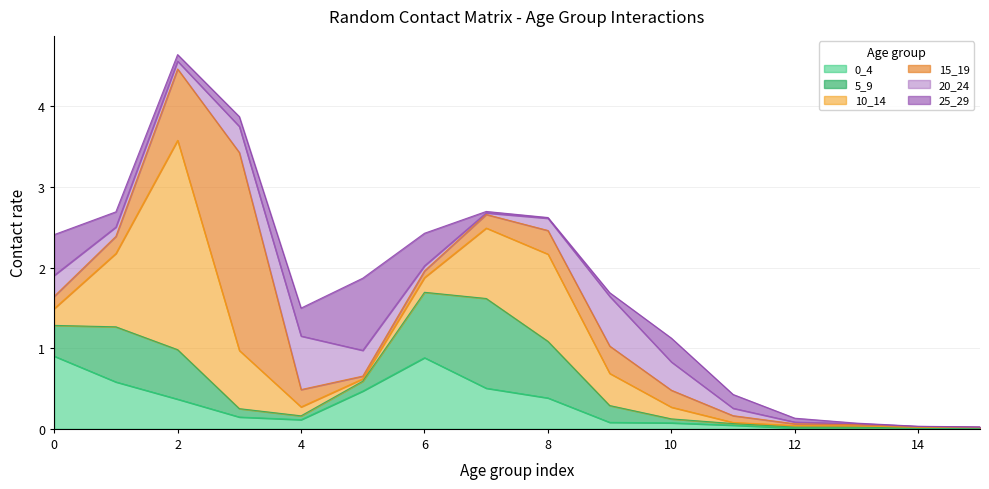

Which has a higher value, 5 or 8?

5